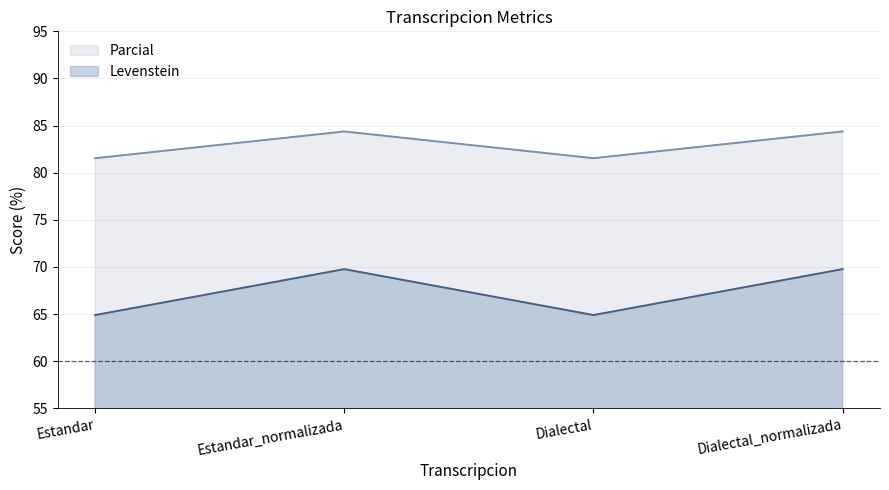

At which category is the sum across all series the highest?

Estandar_normalizada